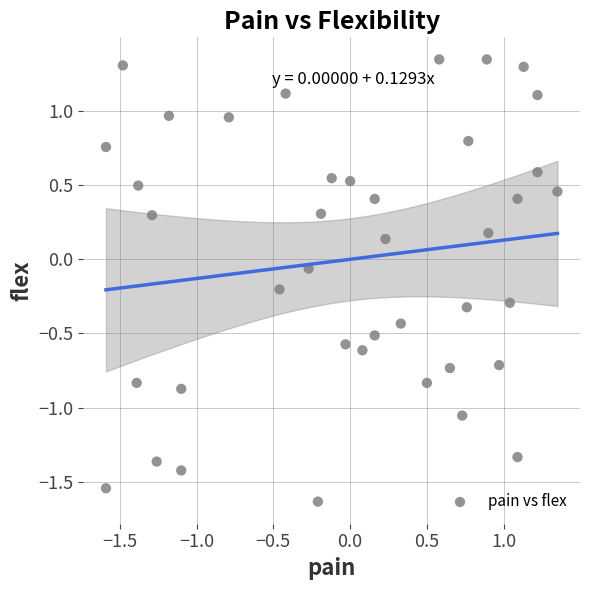

What is the range of X values (max minus min)?

2.9